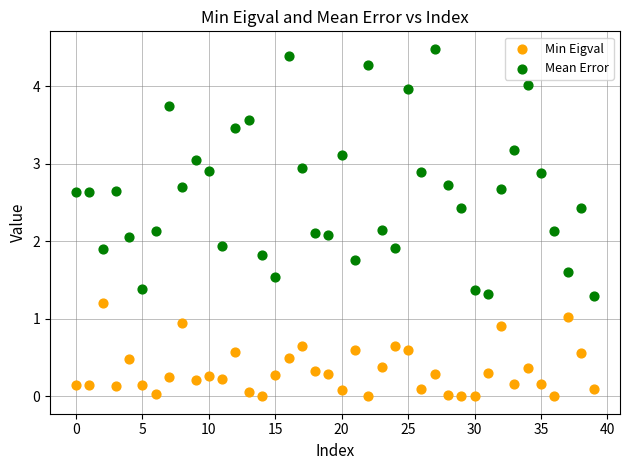

Across all data points, what is the range of Y values (max minus min)?

4.5